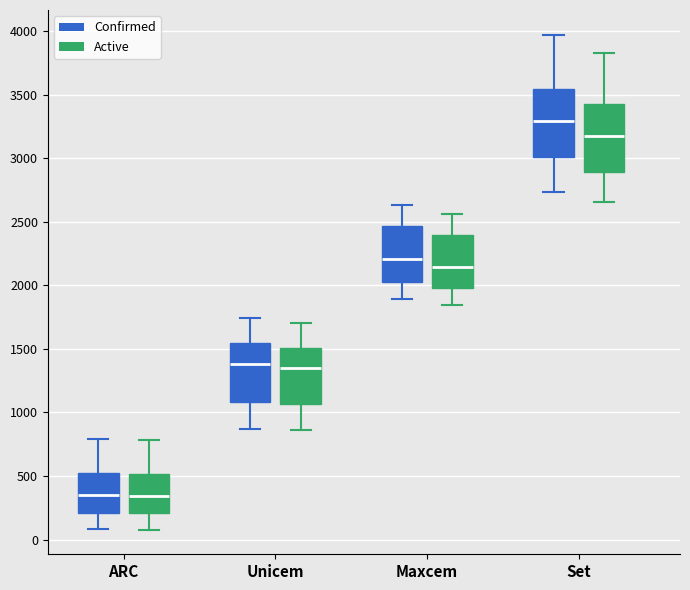

Where is the lower edge of the box for ARC (Active) on the y-axis? The values are not printed on the chart, so give them approximately, as read against the axis.

200